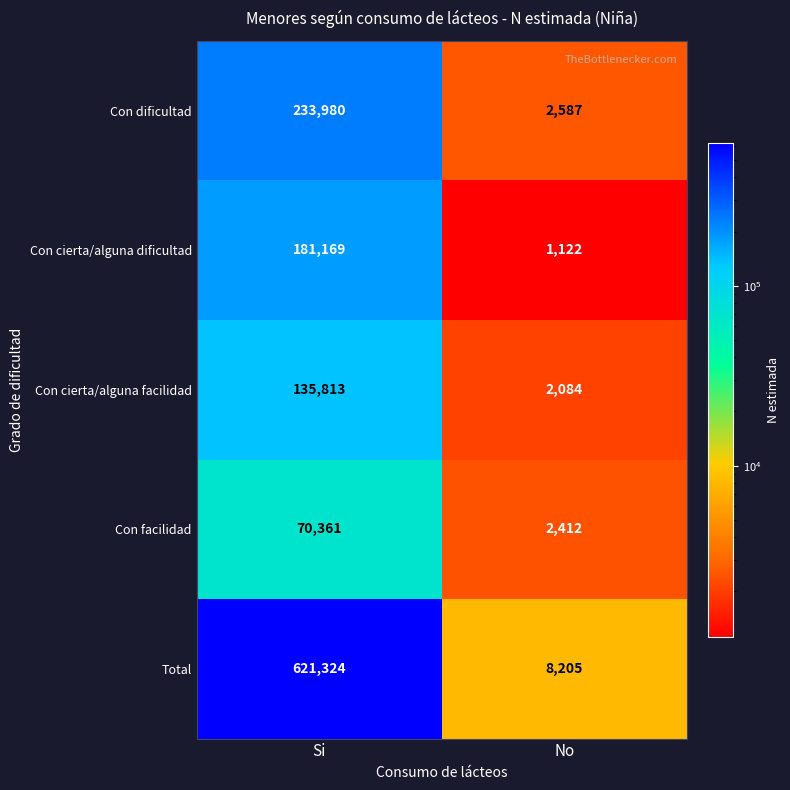

Which series has the largest total across all categories?

Total